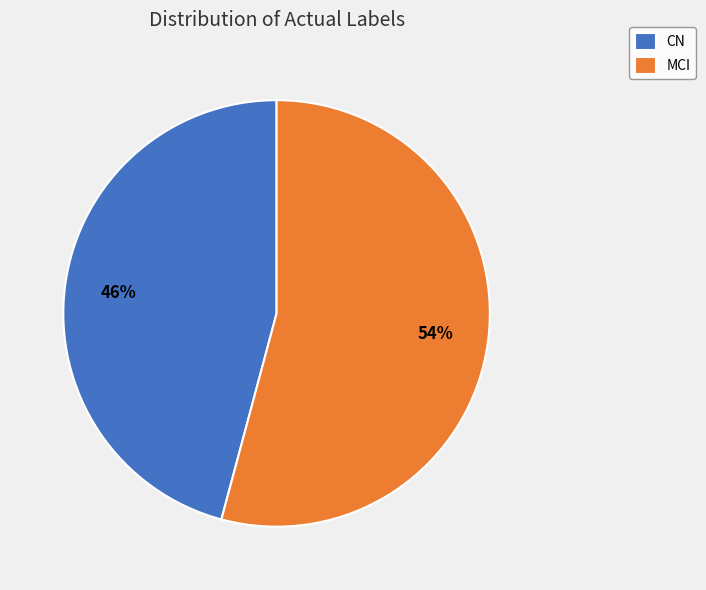

To the nearest percent, what is the difference between the CN and MCI slice percentages?

8%